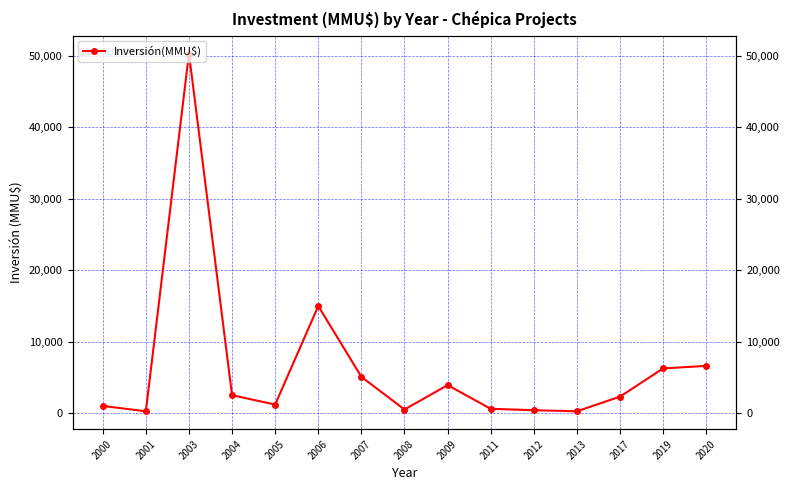

How many values are below 2300?

7